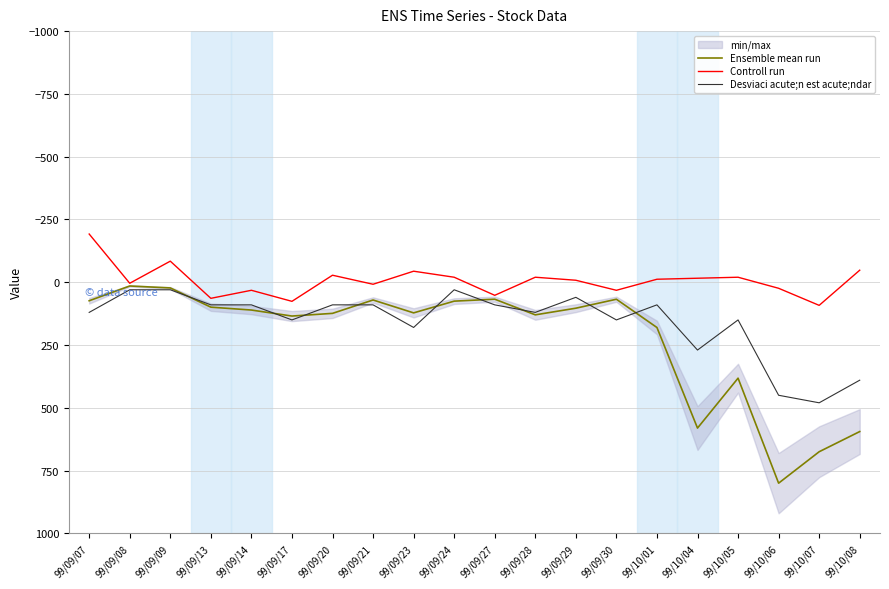

What is the sum of all Controll run values?

-108.0